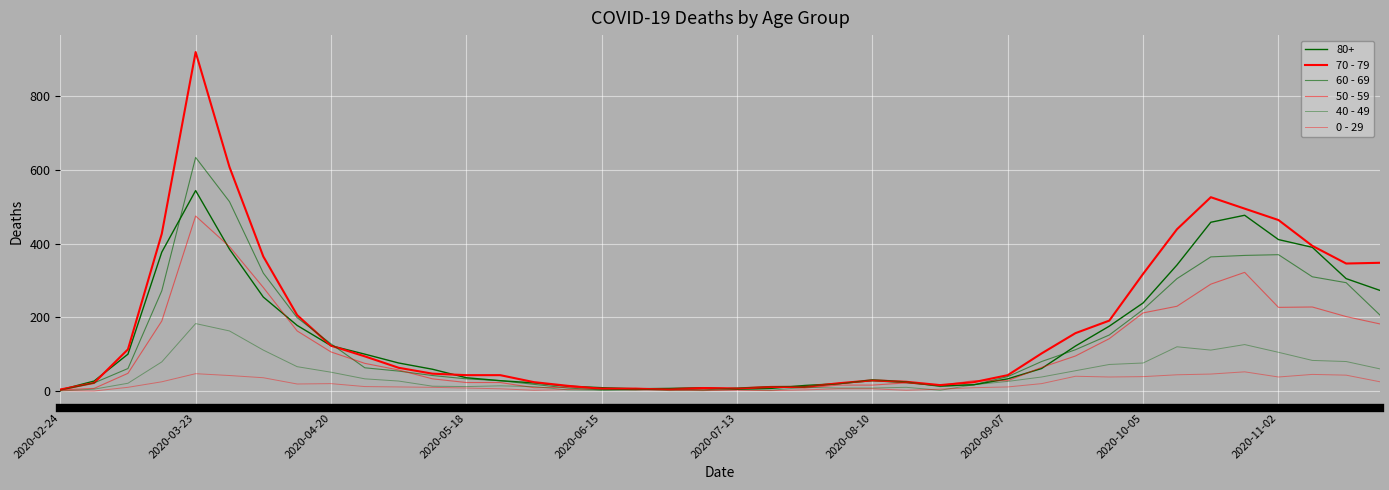

How many lines are shown in the chart?

6